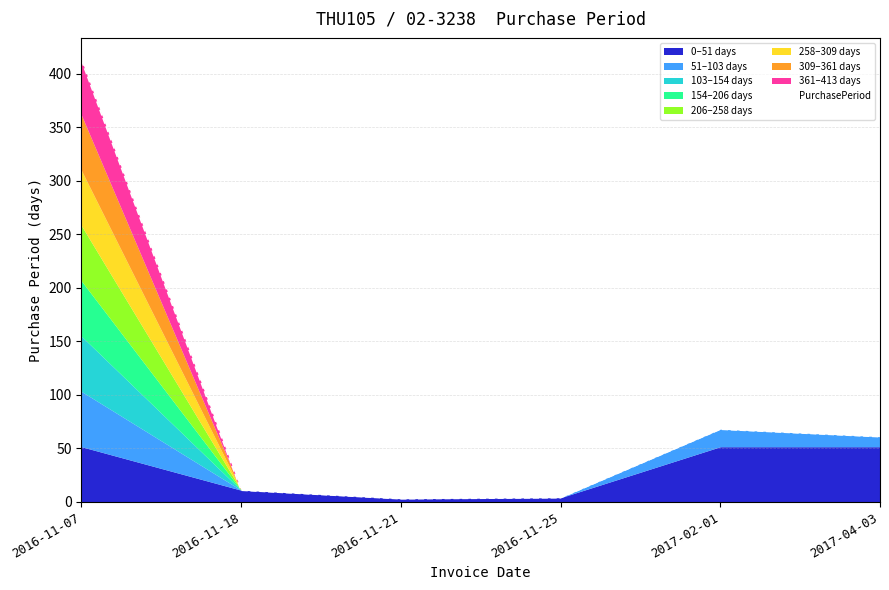

What is the change in value from 2016-11-18 to 2016-11-21?

-8